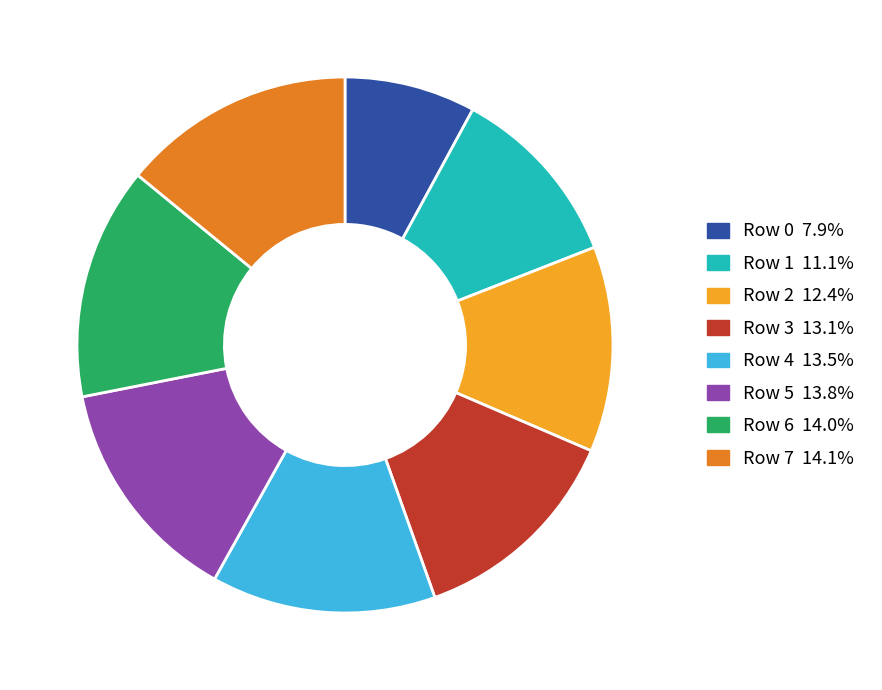

Combined, do Row 3 13.1% and Row 7 14.1% account for over 50%?

No